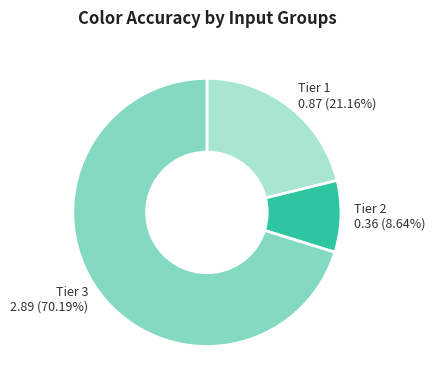

Count the number of slices in the pie.

3